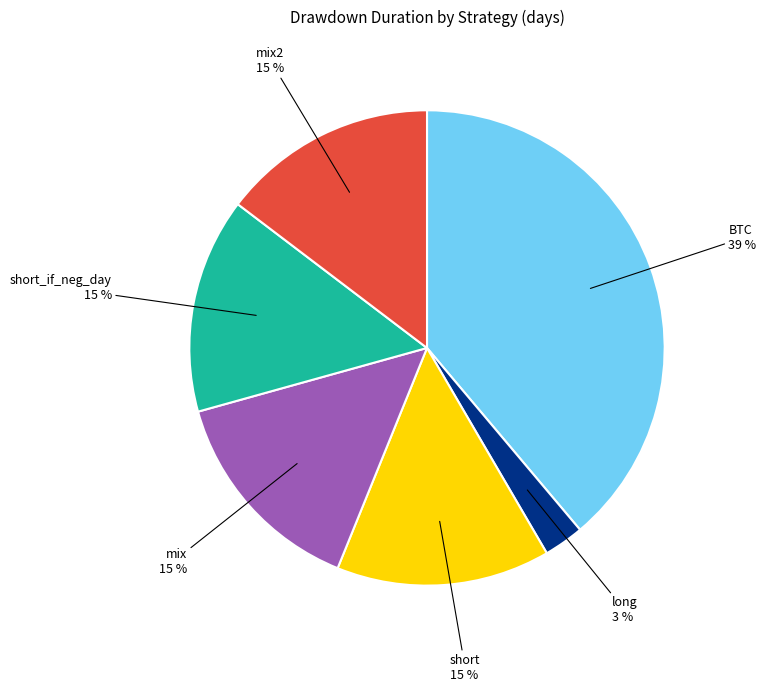

Is there a majority slice in this chart?

No